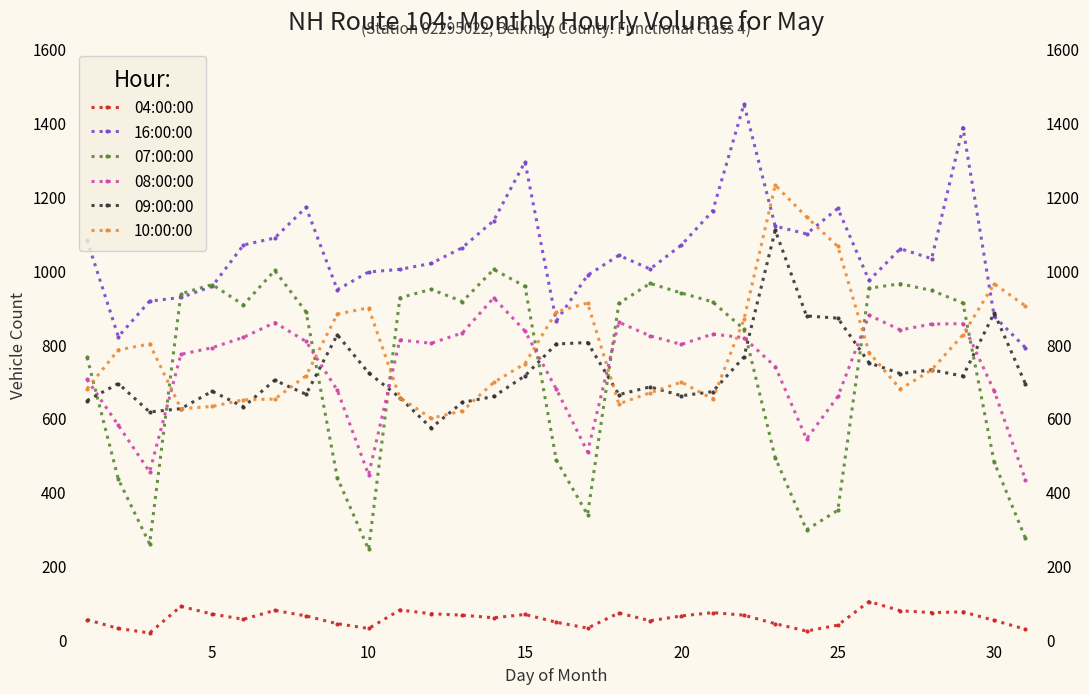

How many data points in 09:00:00 are less than 693?

15